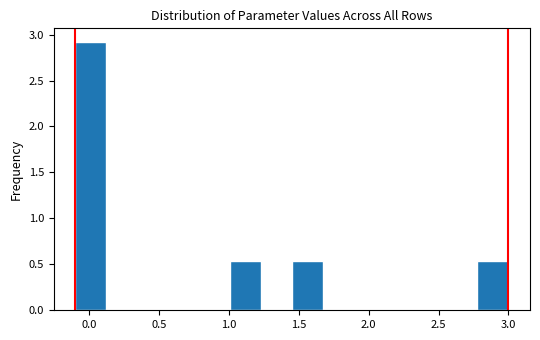

What is the height of the bar covering 1.00 to 1.25 on the x-axis? Neither the bar edges nor the heights are printed on the chart, so give them approximately, as read against the axes.

0.55